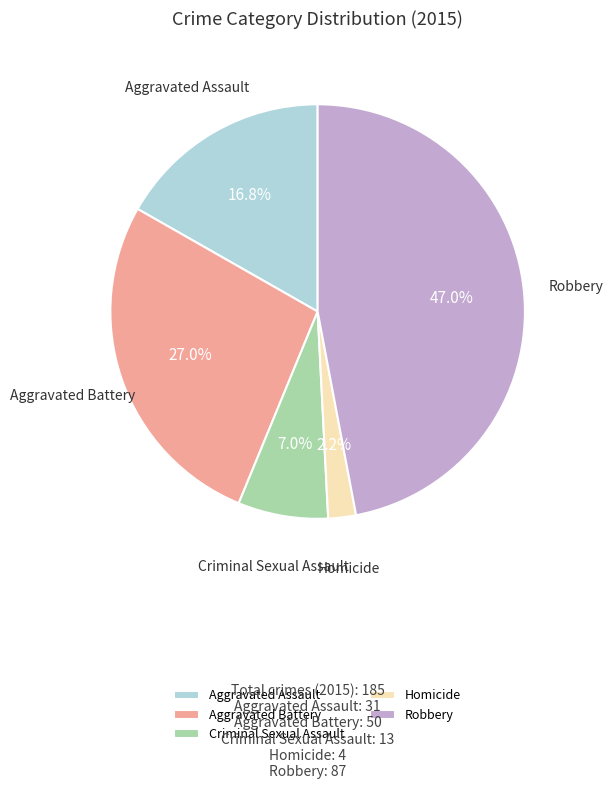

To the nearest percent, what is the difference between the Robbery and Criminal Sexual Assault slice percentages?

40%